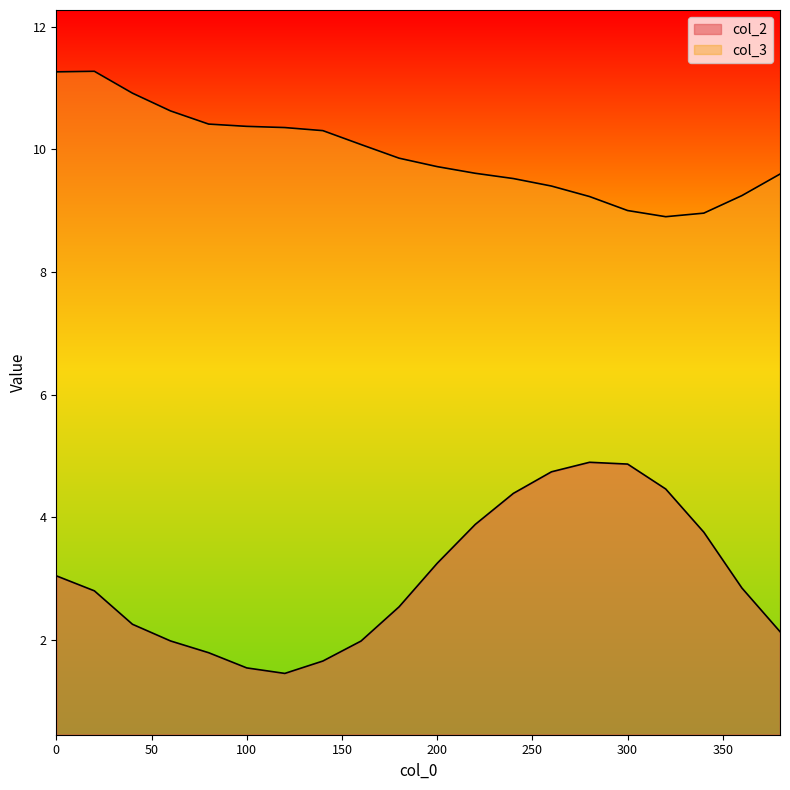

What is the difference between the col_3 values at 20 and 320?

2.4